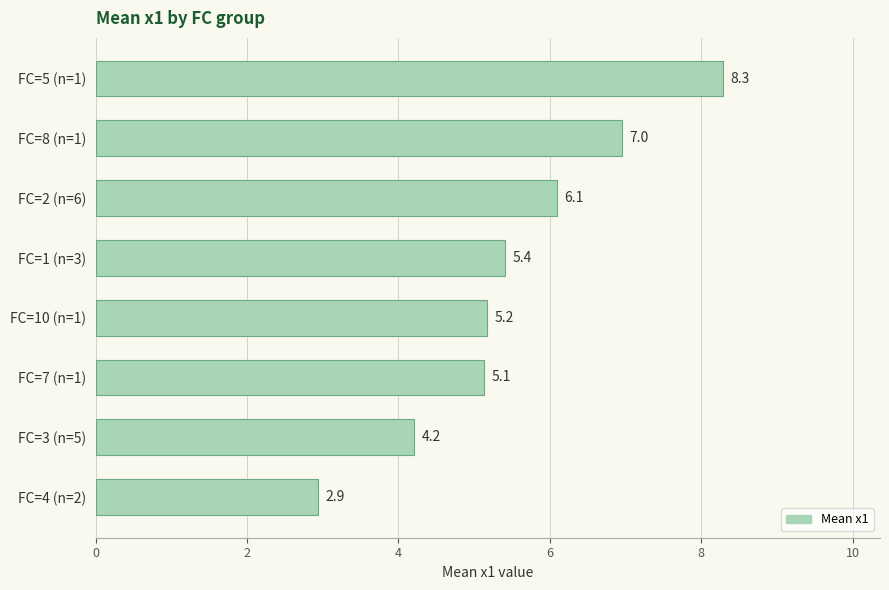

What is the minimum value shown in the chart?

2.9